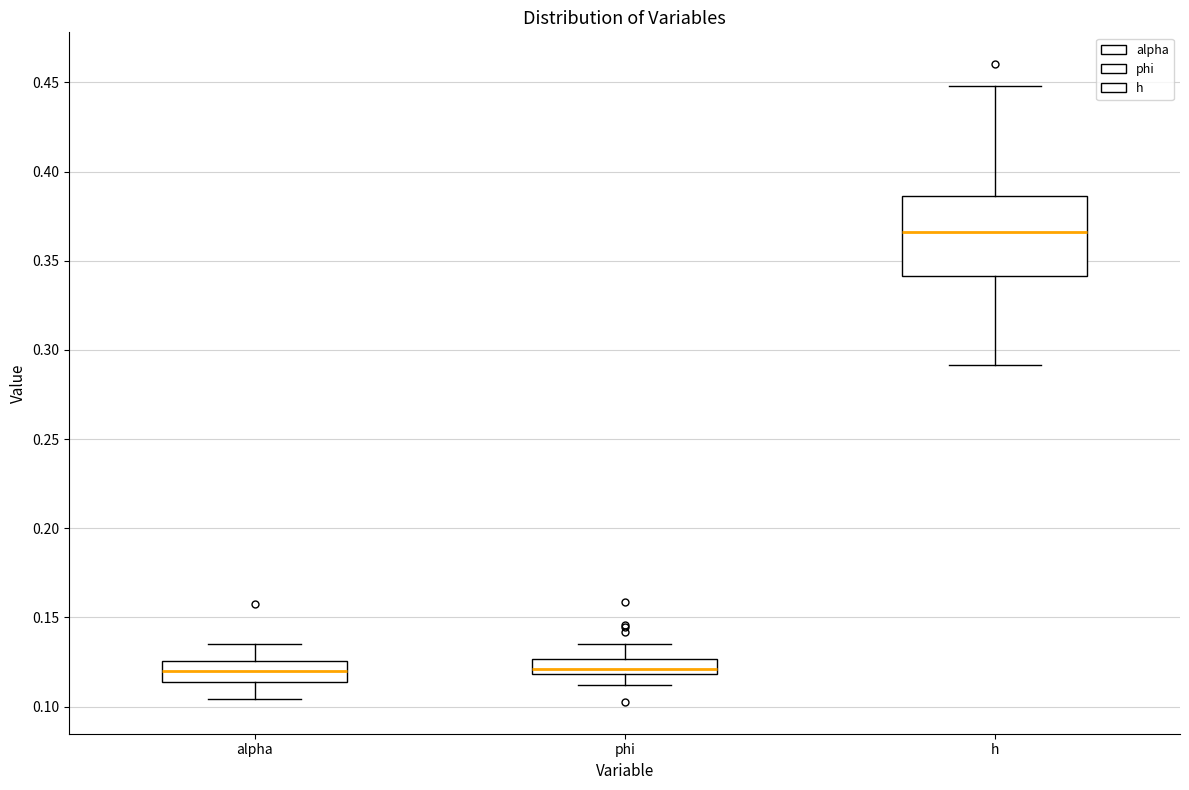

Where does the upper whisker of the box for alpha end on the y-axis? The values are not printed on the chart, so give them approximately, as read against the axis.

0.135